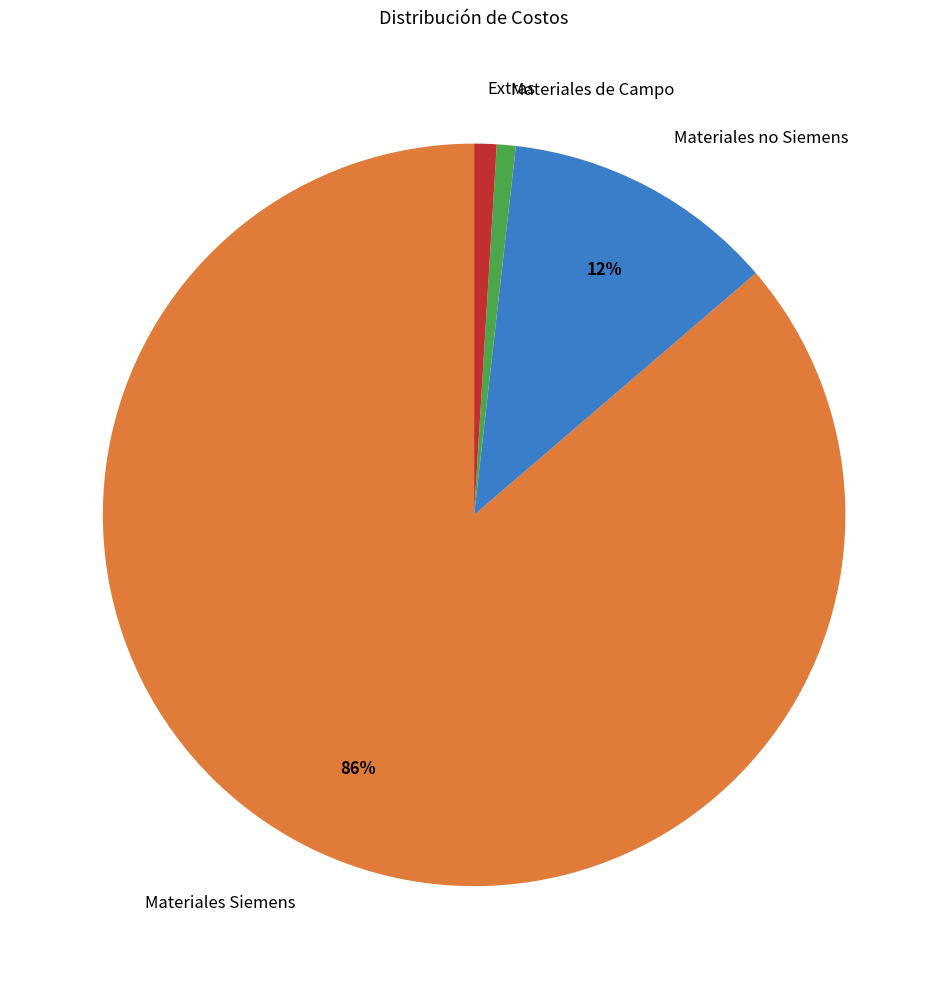

Is there a majority slice in this chart?

Yes